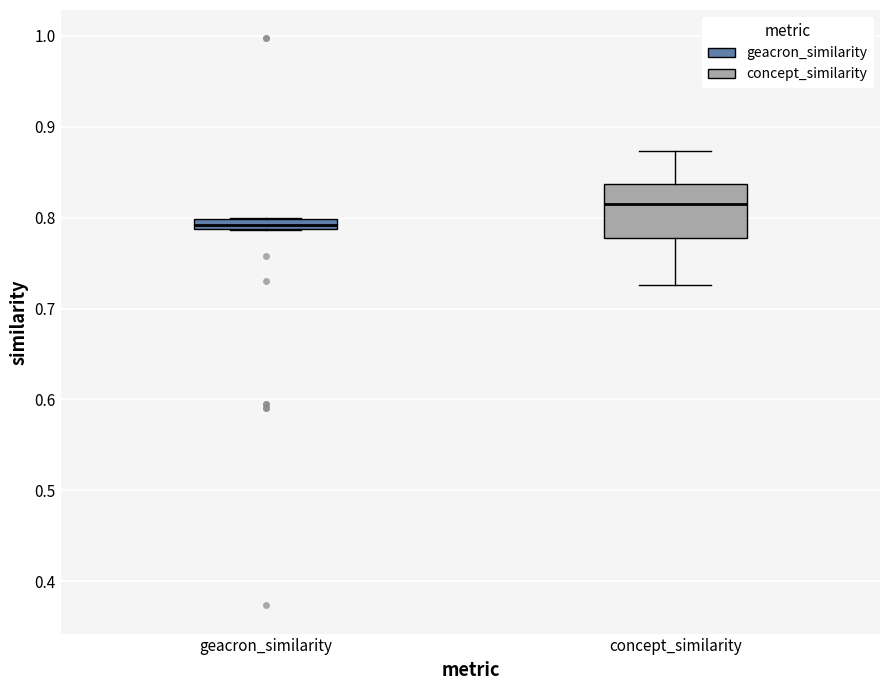

Where is the lower edge of the box for geacron_similarity on the y-axis? The values are not printed on the chart, so give them approximately, as read against the axis.

0.79